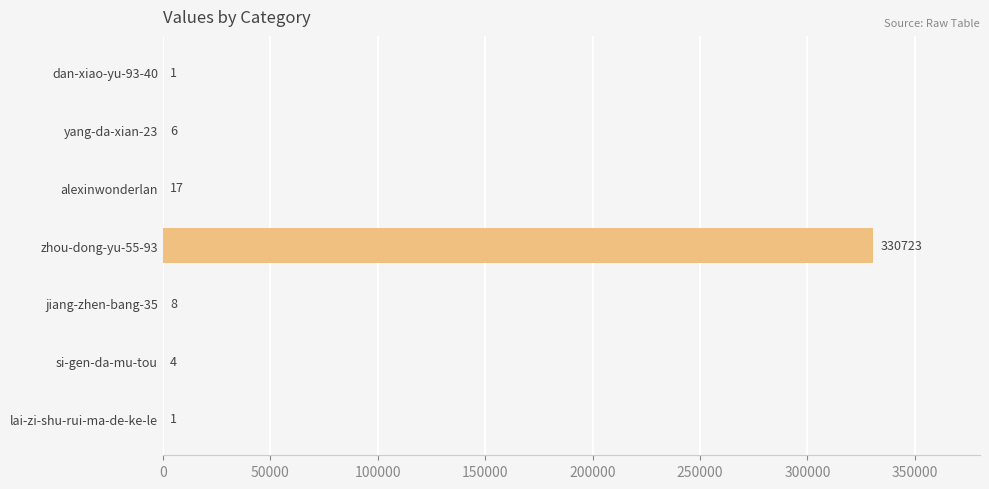

Which label corresponds to the largest value in the chart?

zhou-dong-yu-55-93